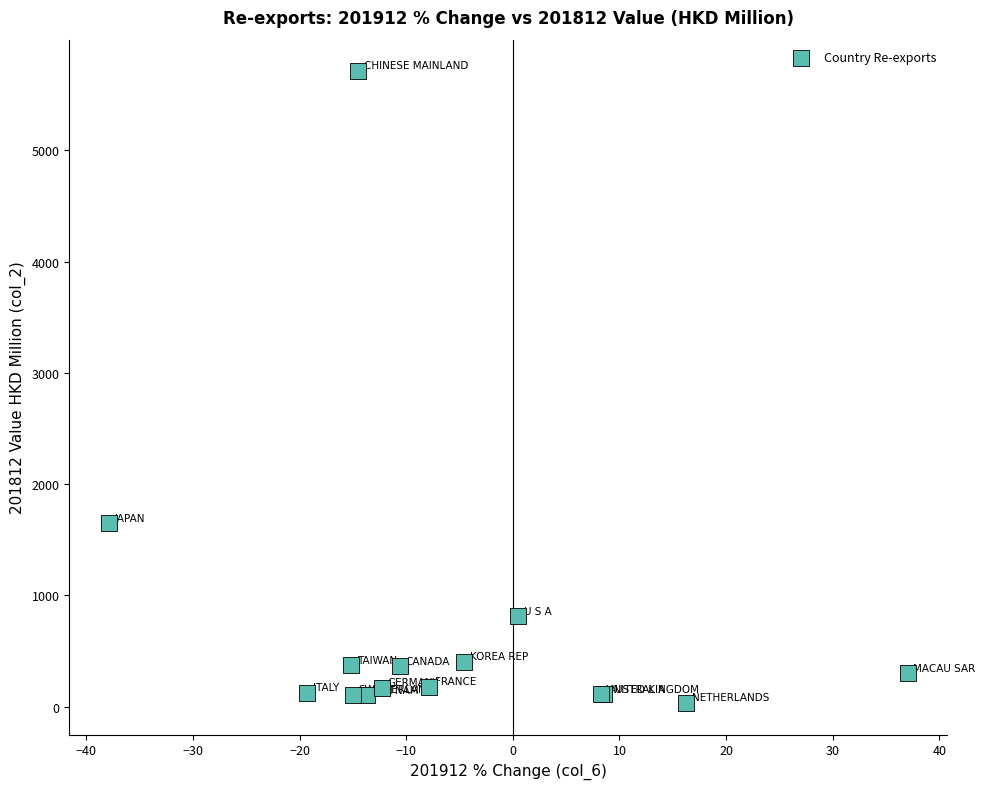

What Y value in the scatter plot is closest to 2872?

1646.7